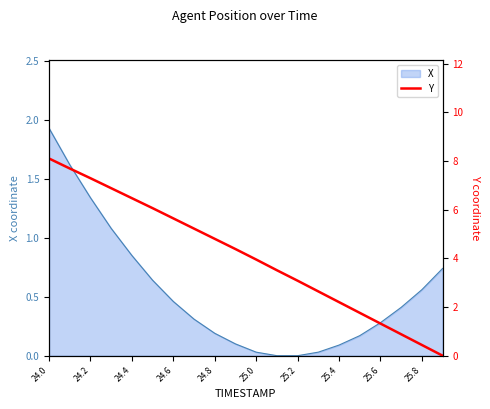

True or false: the data has more than 1 interior local peaks.

False